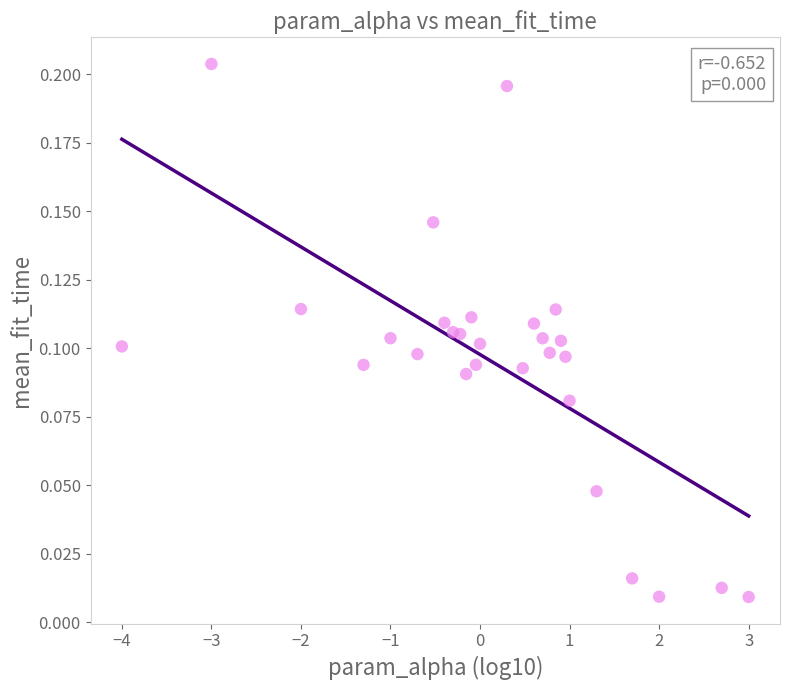

What is the range of X values (max minus min)?

7.0